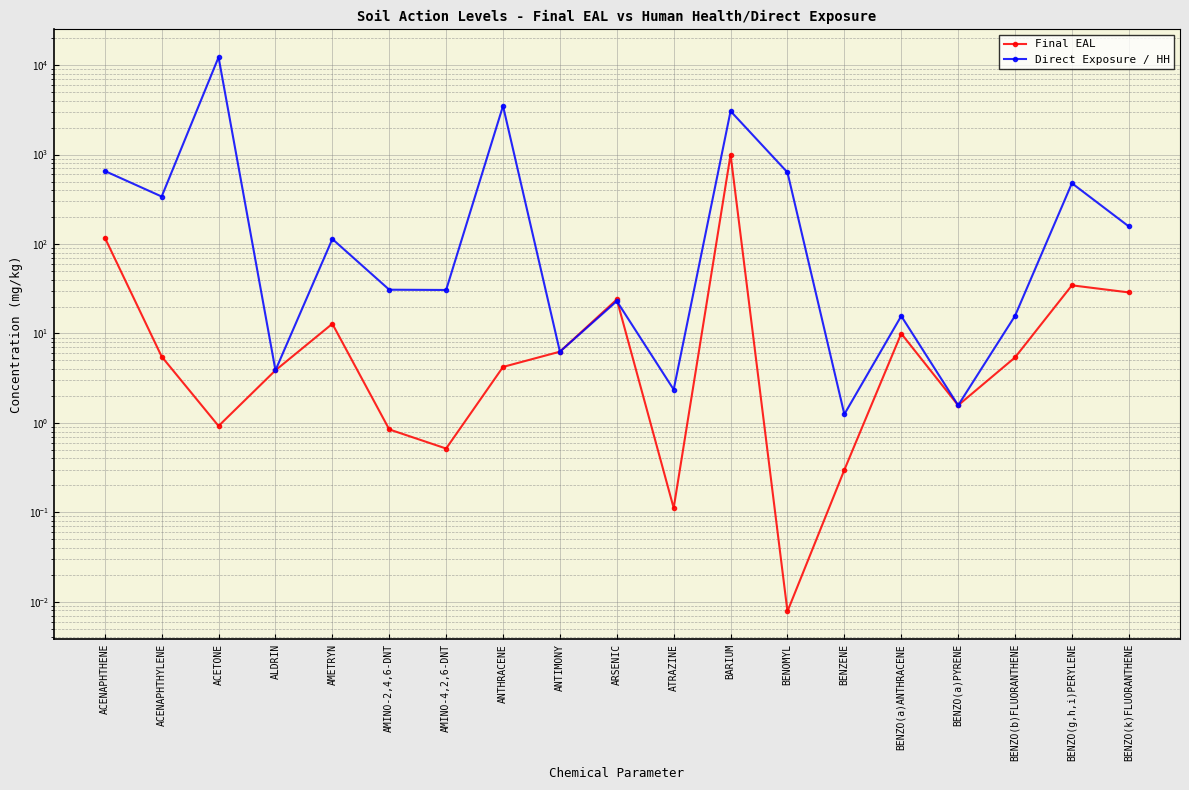

Rank the series by their maximum value, from highest to lowest.

Direct Exposure / HH, Final EAL